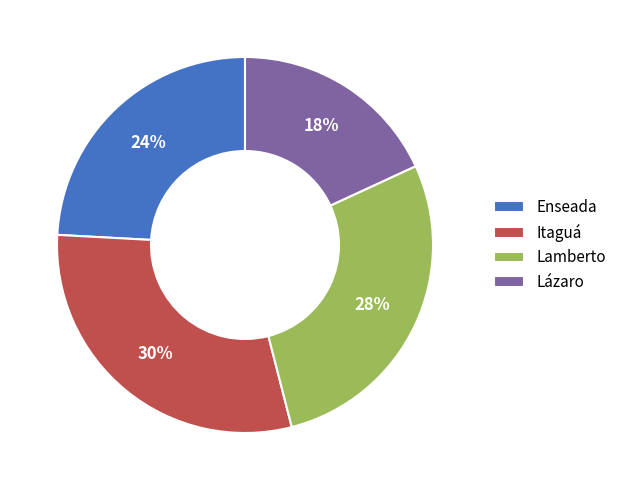

Is there a majority slice in this chart?

No